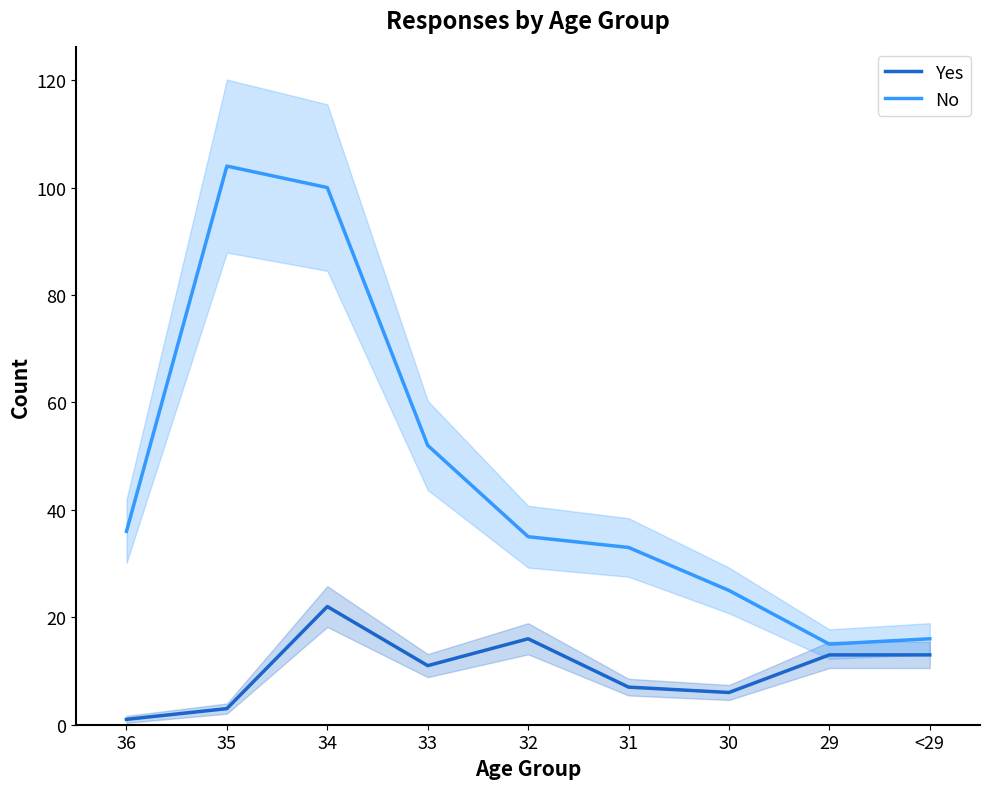

Reading left to right, extract all data points from this chart.

Yes: 36=1	35=3	34=22	33=11	32=16	31=7	30=6	29=13	<29=13
No: 36=36	35=104	34=100	33=52	32=35	31=33	30=25	29=15	<29=16